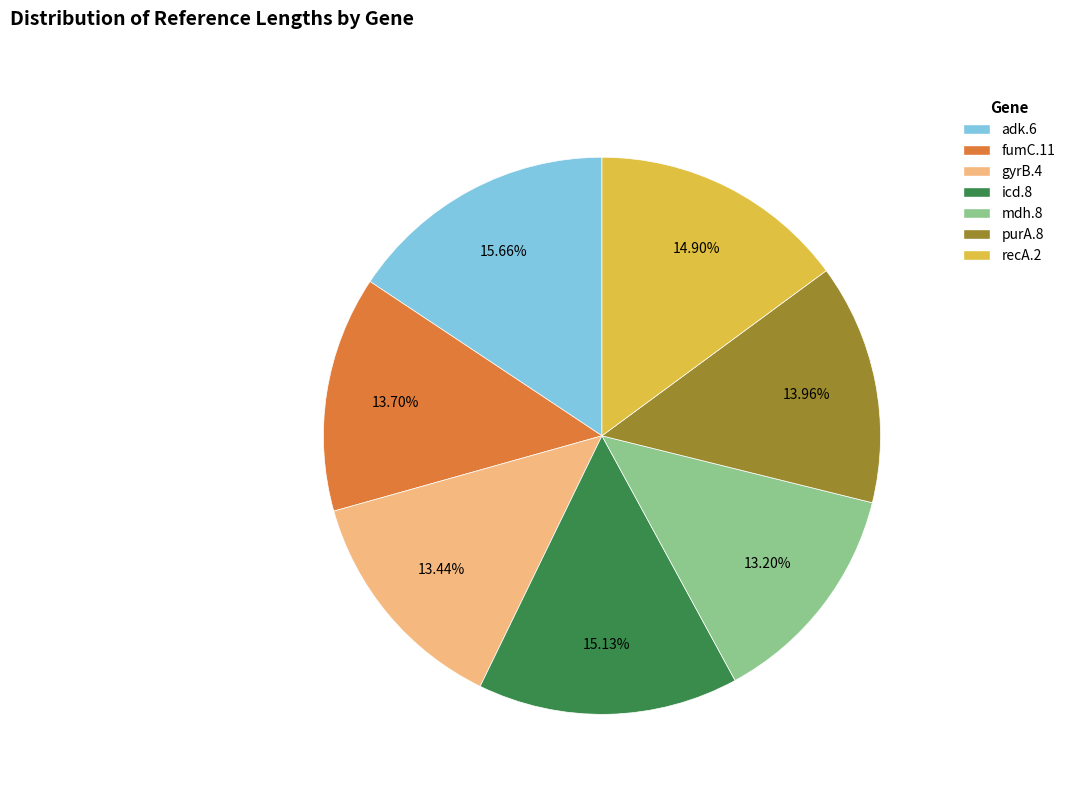

Is the sum of purA.8 and gyrB.4 greater than half?

No